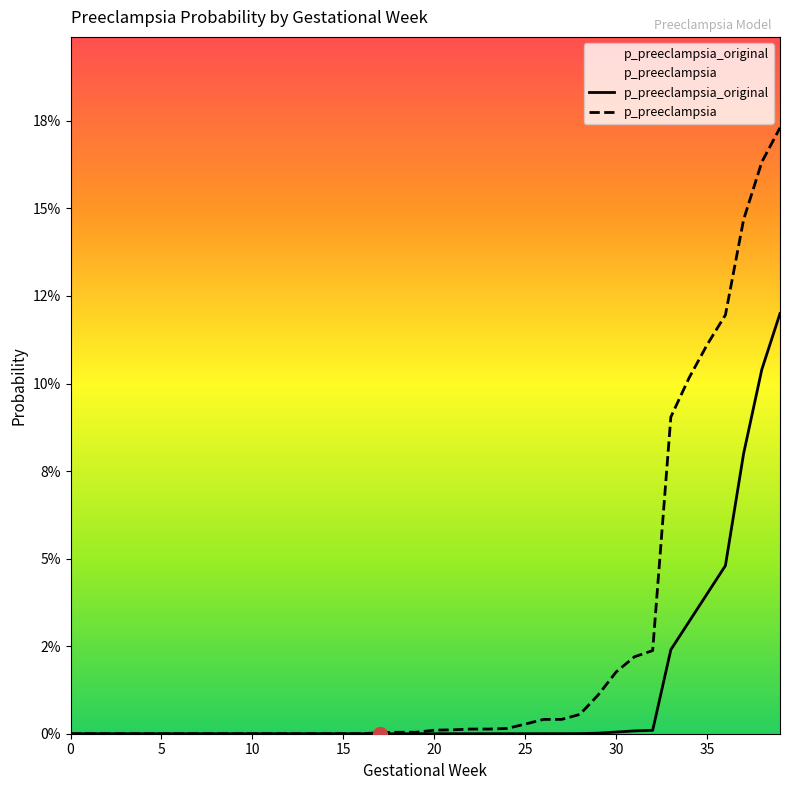

Rank the series at 6 from lowest to highest value.

p_preeclampsia_original, p_preeclampsia